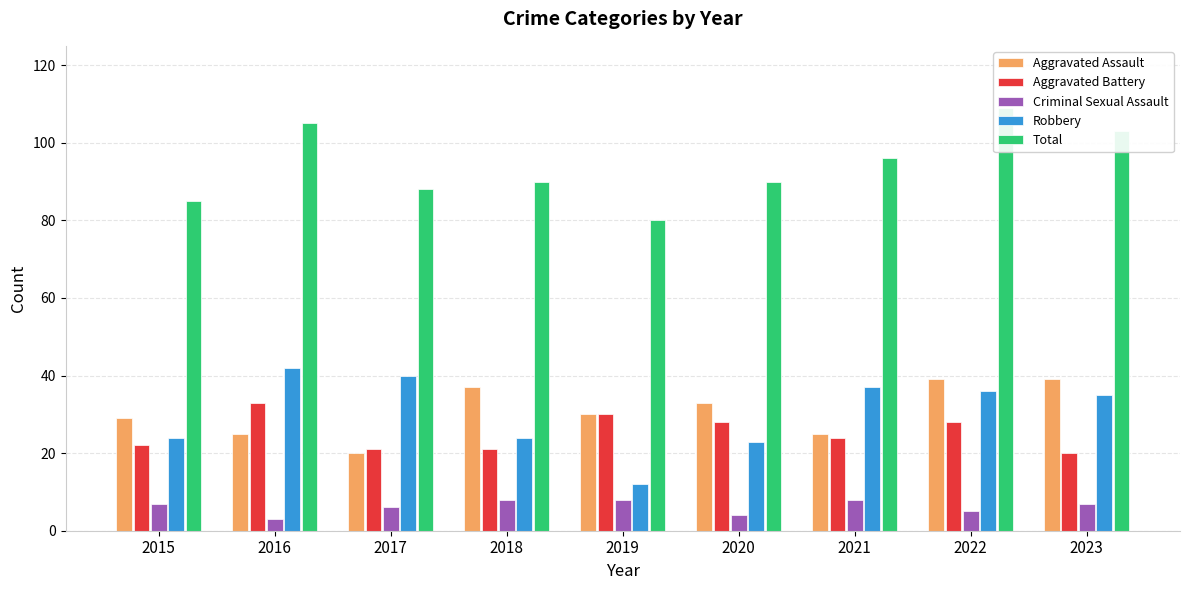

The Criminal Sexual Assault series shows 8 at 2021. True or false?

True